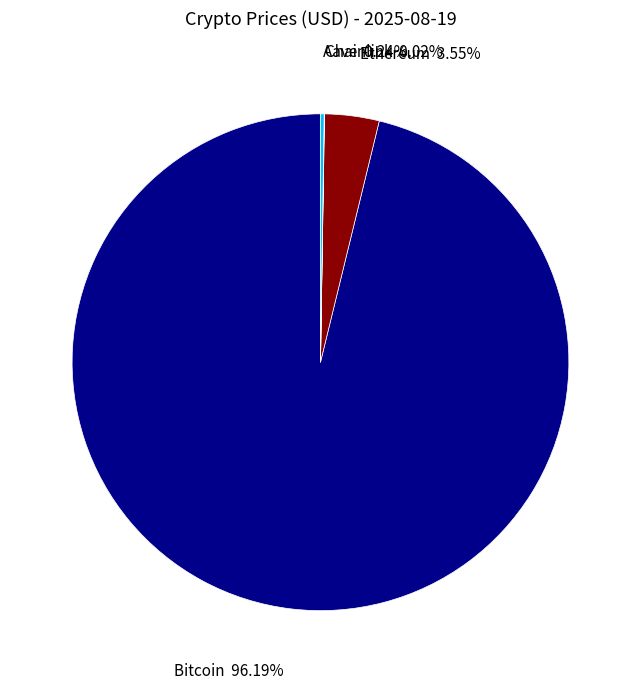

Does any single category account for the majority?

Yes